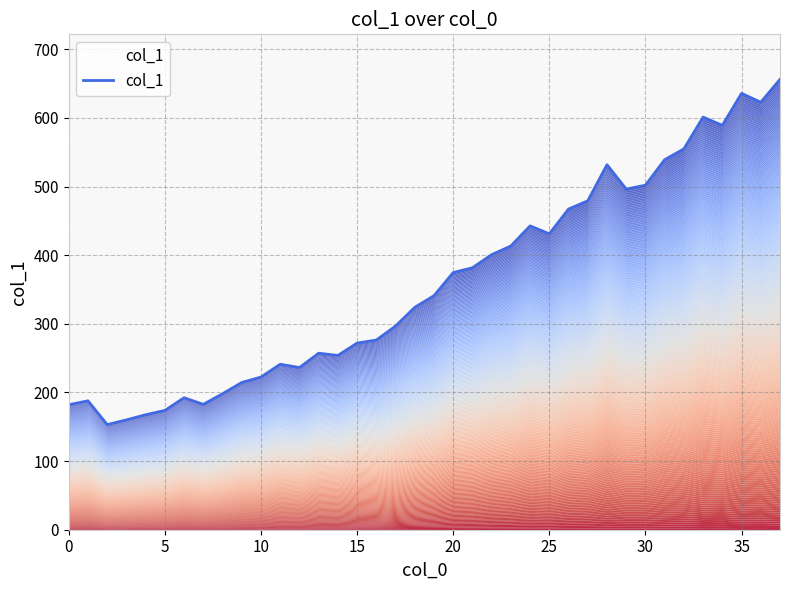

What is the difference between the second highest and minimum values?

482.7